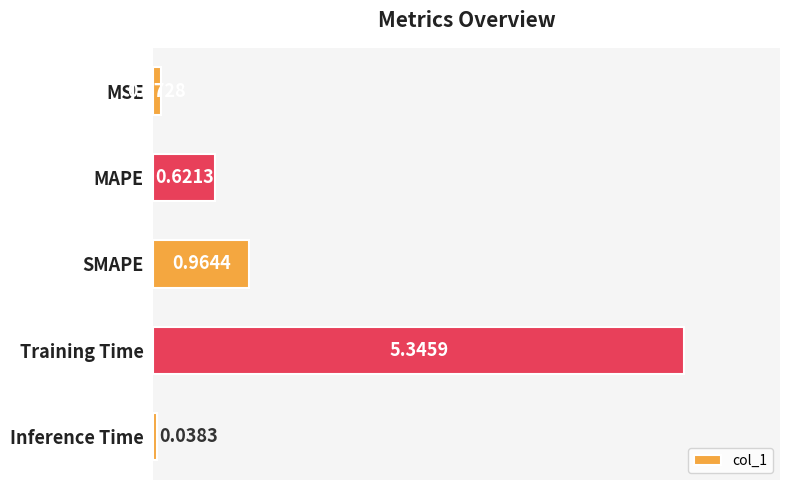

What is the change in value from MSE to MAPE?

+0.5